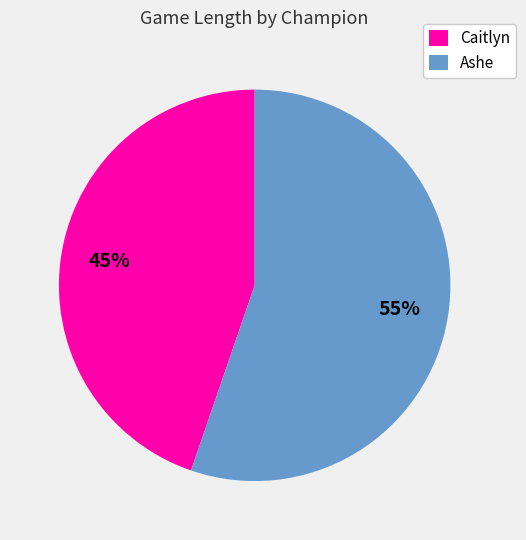

Is it true that Ashe is 55% of the pie?

True